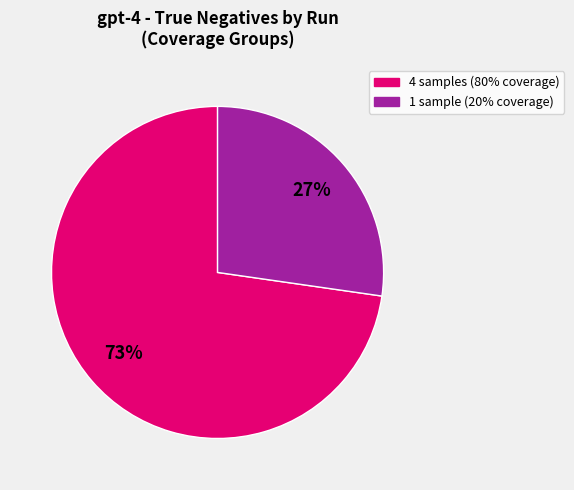

Does any single category account for the majority?

Yes